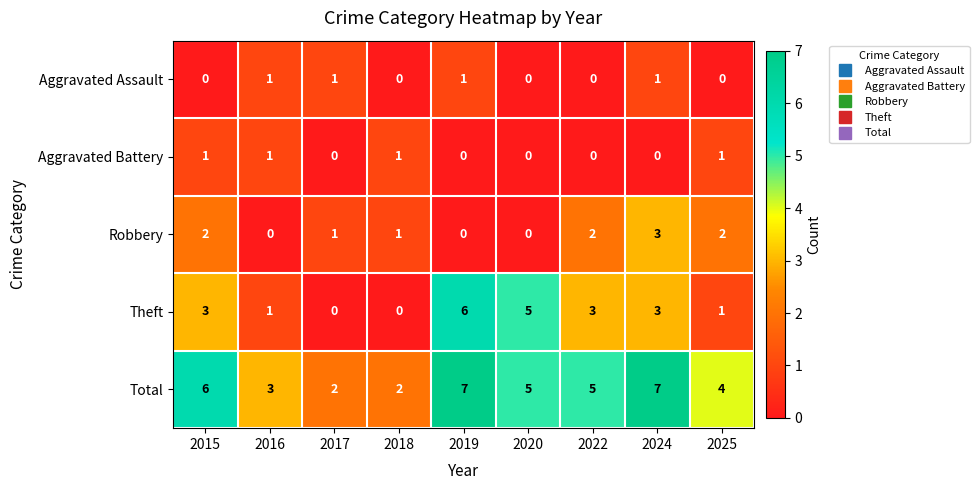

Is it true that Theft equals 3 at 2015?

True